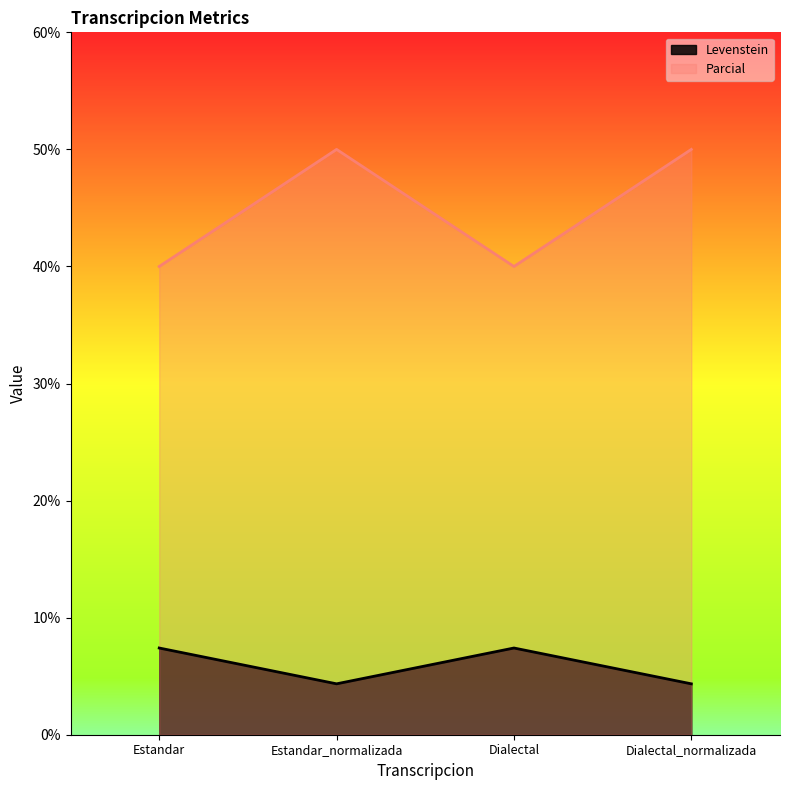

True or false: Parcial has more than 2 interior local peaks.

False